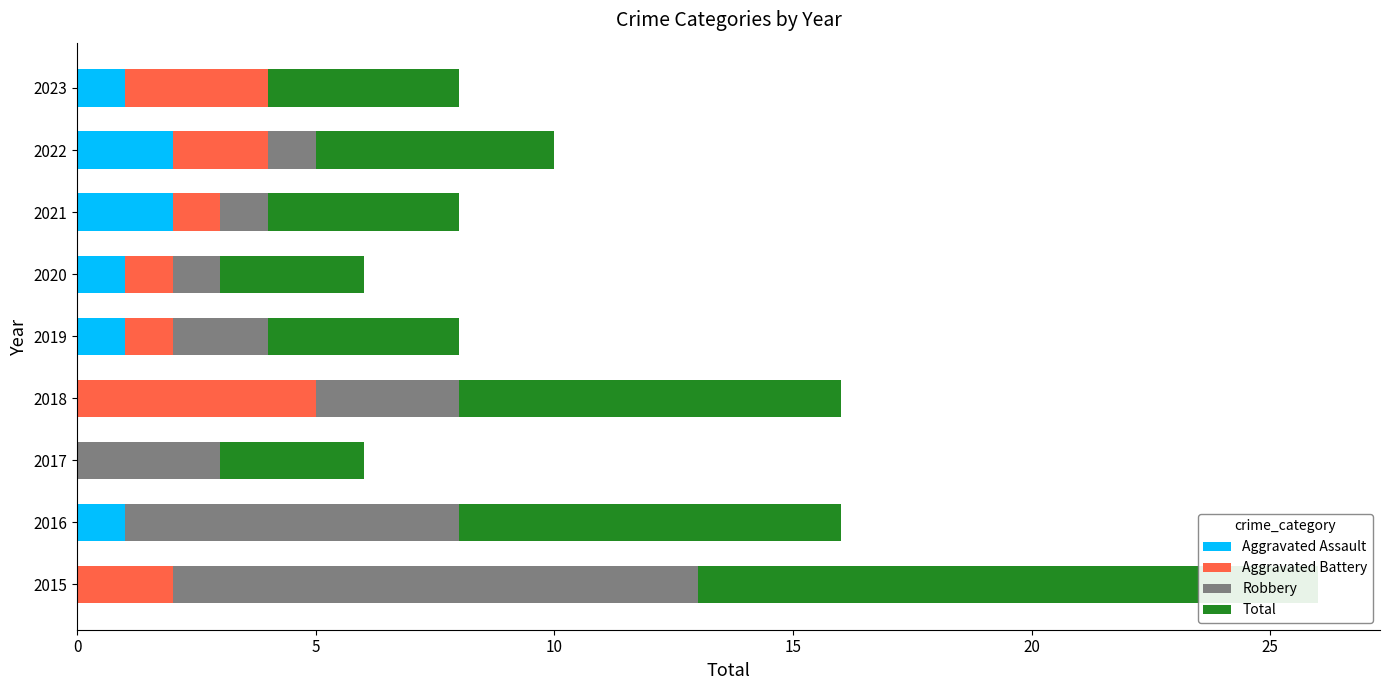

List the series in order of their peak value, lowest first.

Aggravated Assault, Aggravated Battery, Robbery, Total